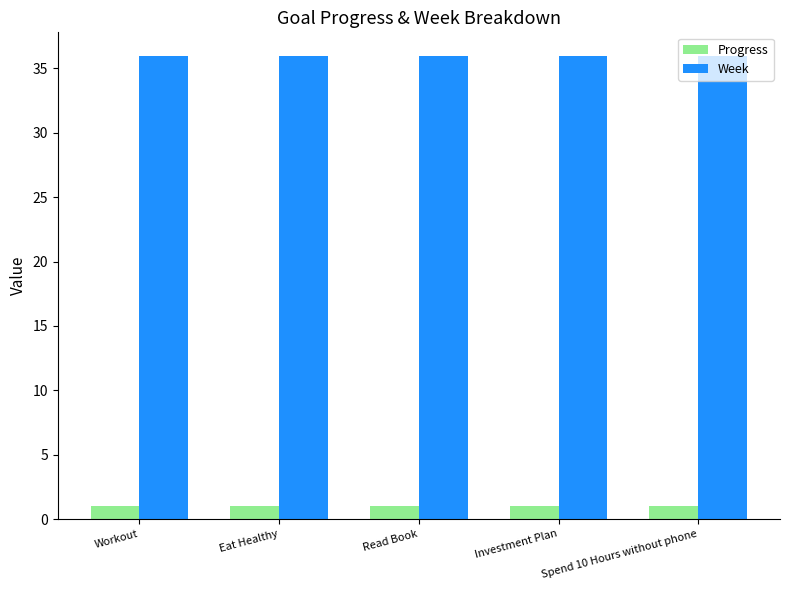

Is the value of Week at Investment Plan greater than the value of Progress at Read Book?

Yes